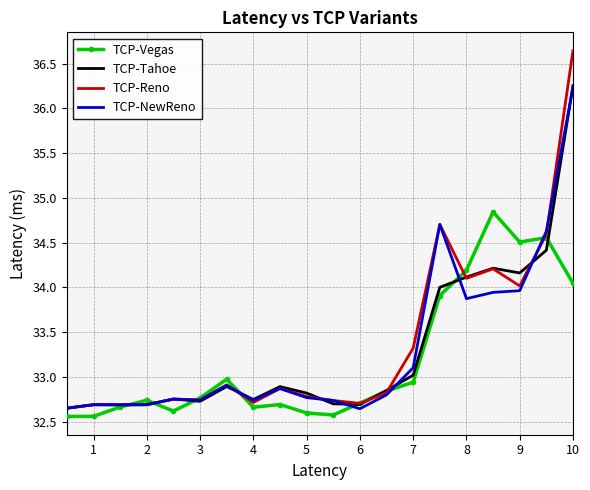

Which series ends up on top after the final intersection of TCP-Vegas and TCP-Reno?

TCP-Reno